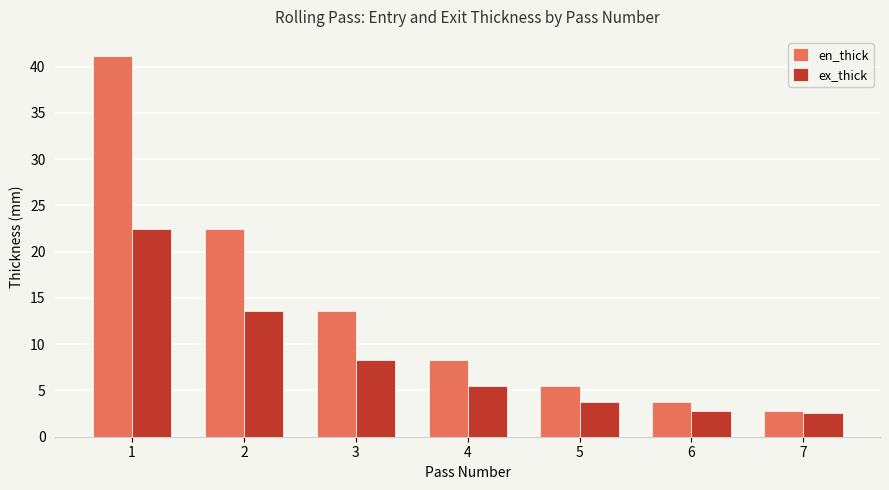

The value of ex_thick at 2 is 13.5. True or false?

True